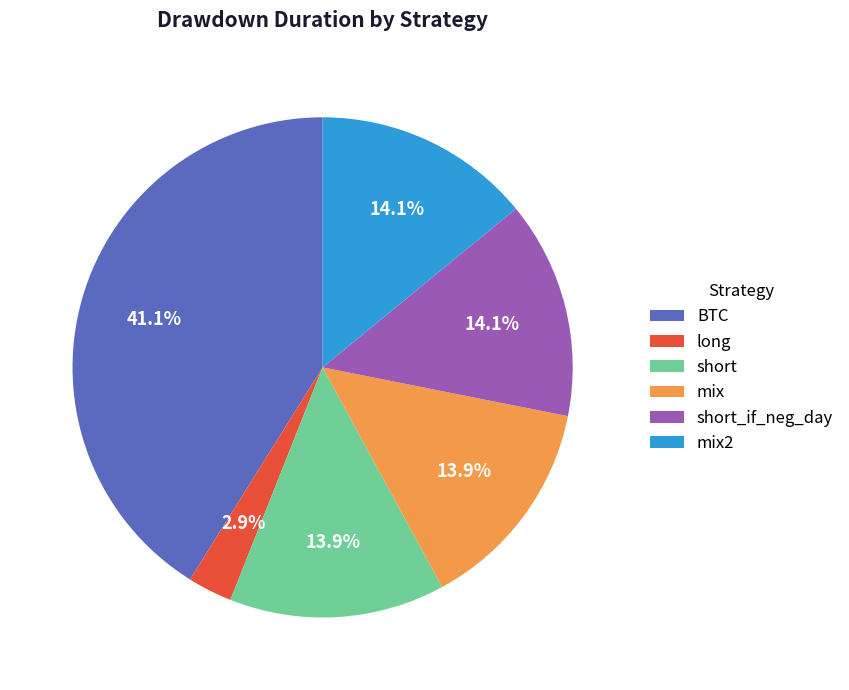

To the nearest percent, what percentage of the pie is mix?

14%